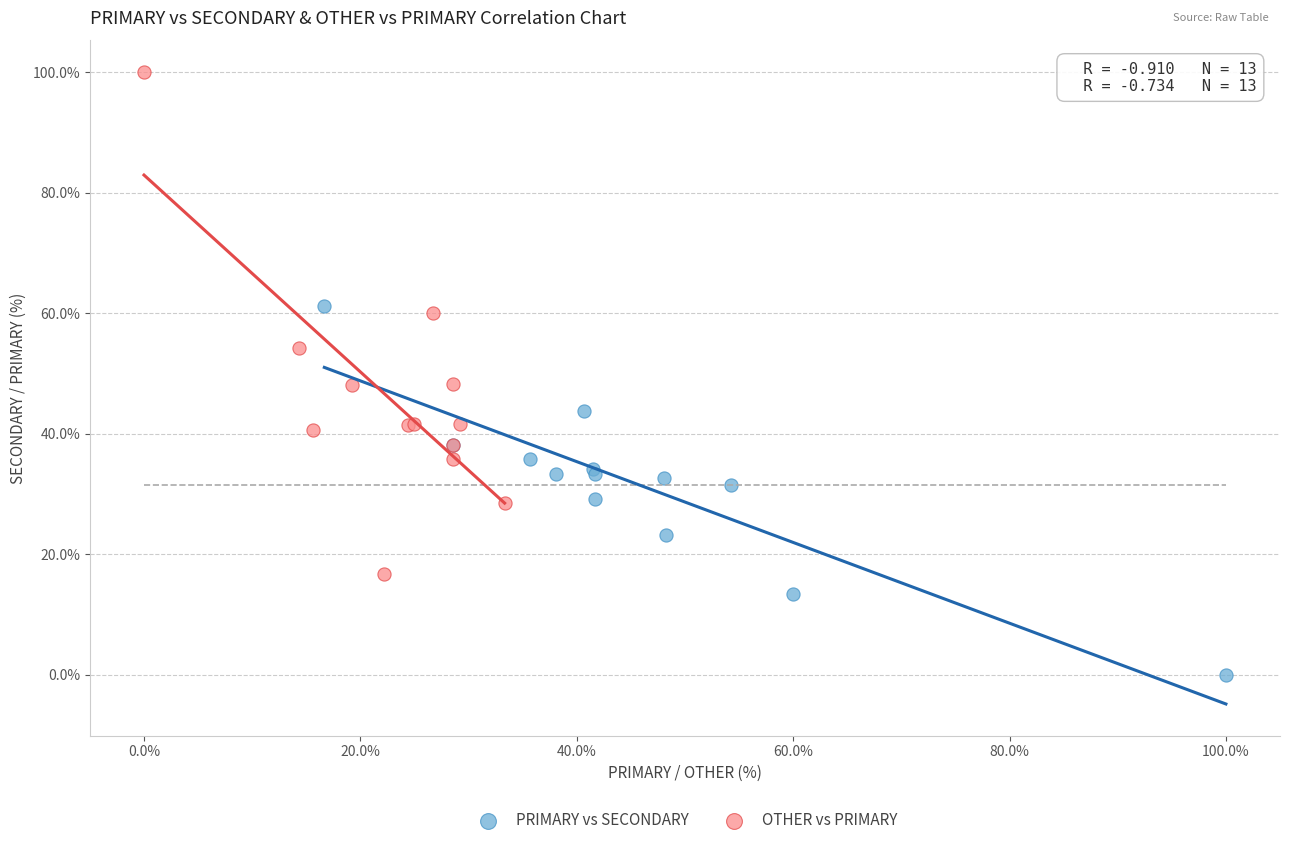

Which series contains the lowest Y value?

PRIMARY vs SECONDARY